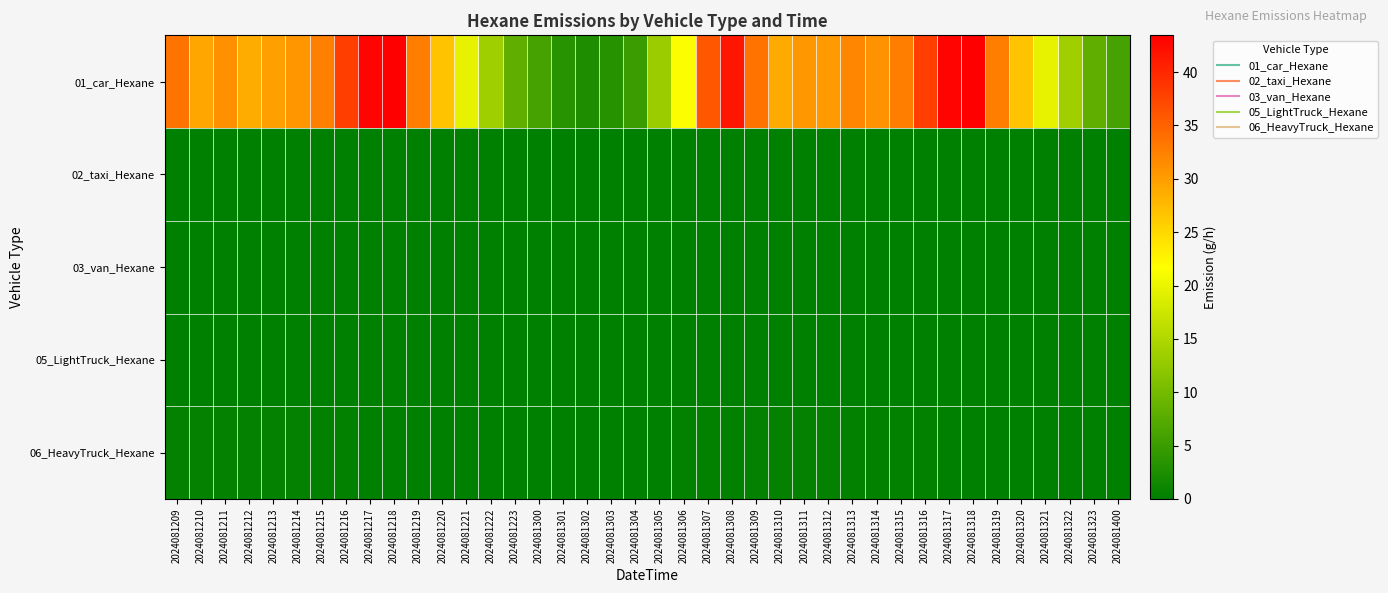

Which series has the widest spread of values?

01_car_Hexane